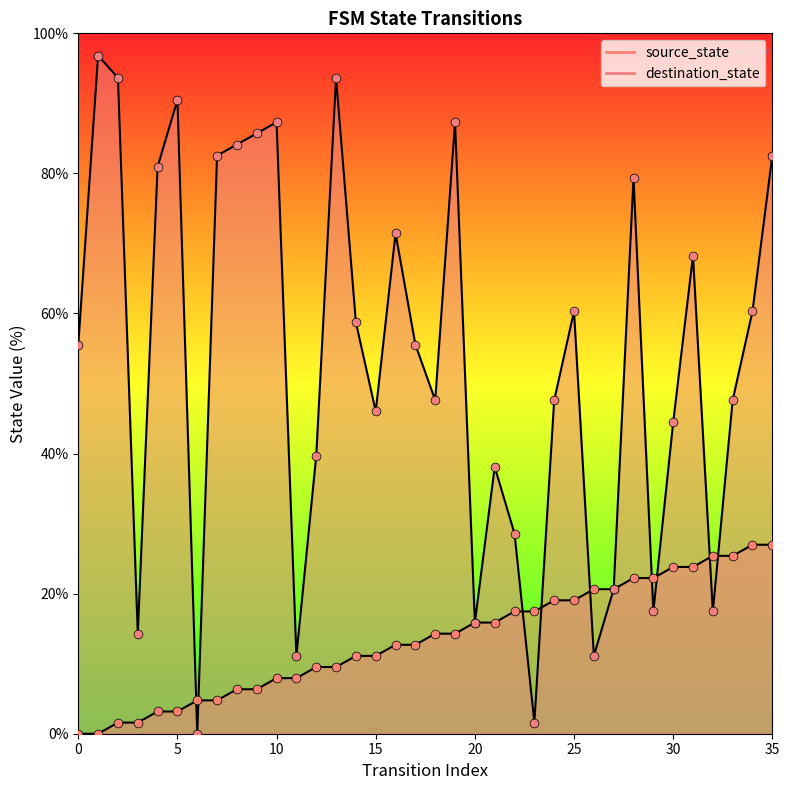

At which category is the sum across all series the highest?

35